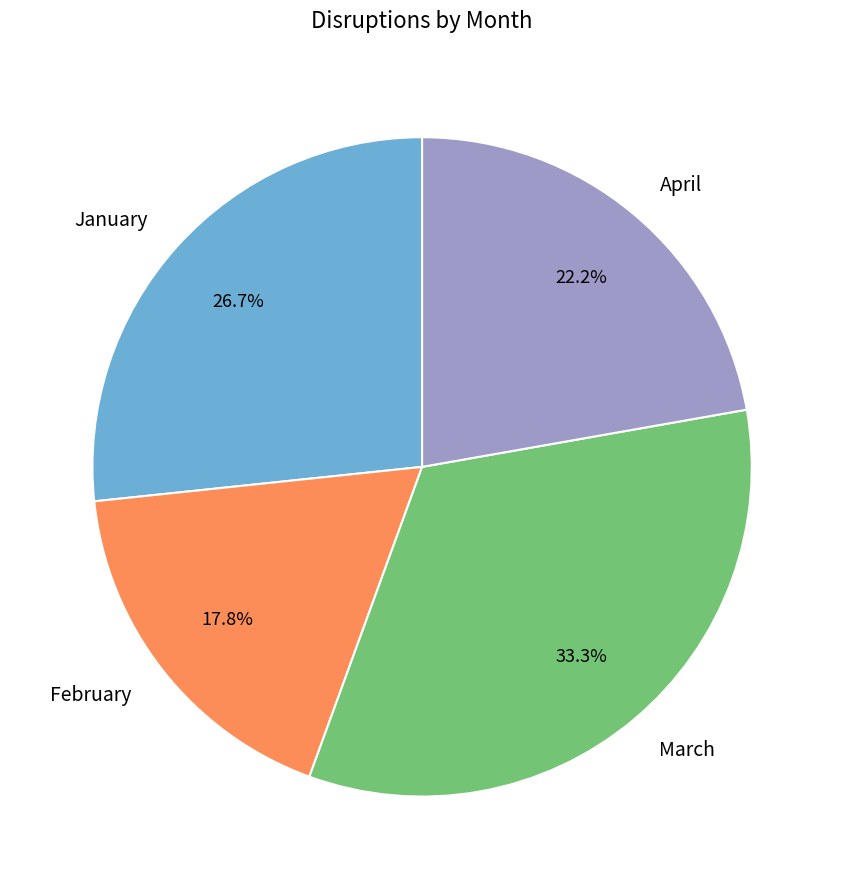

Is it true that April is 15% of the pie?

False